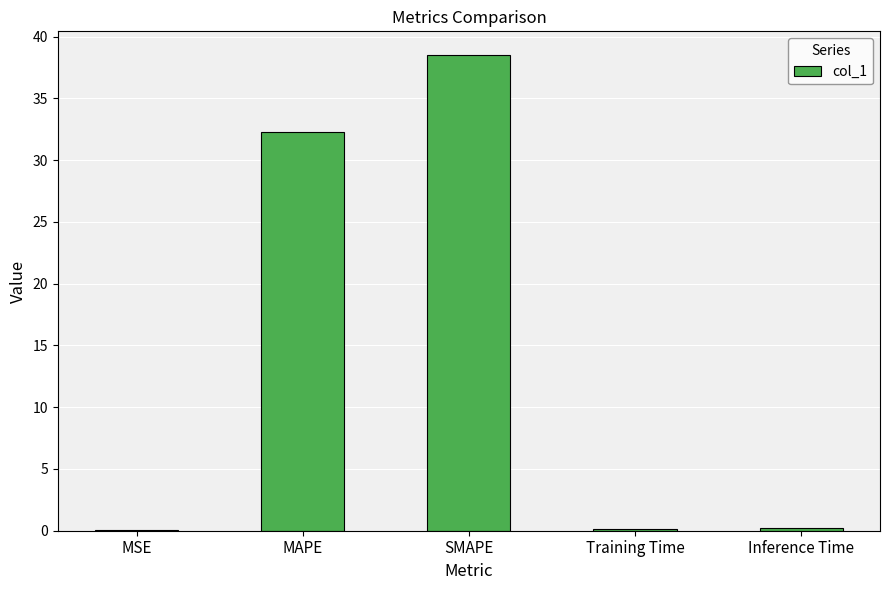

What is the change in value from SMAPE to Inference Time?

-38.3